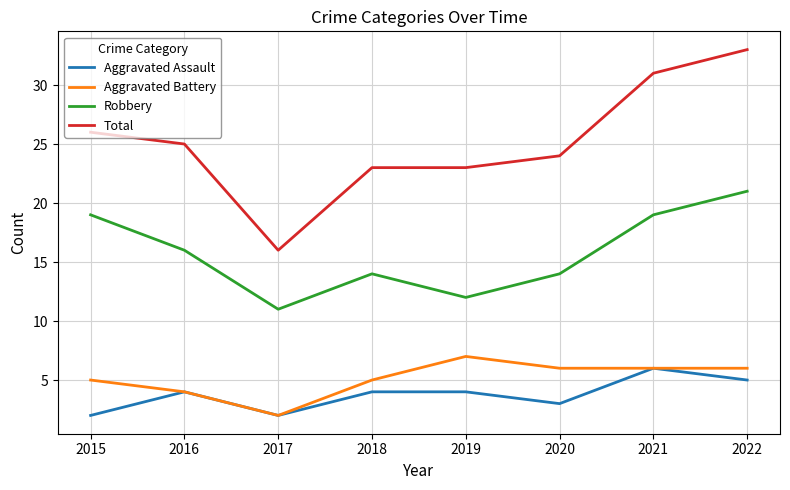

What is the difference between the highest and lowest values at 2022?

28